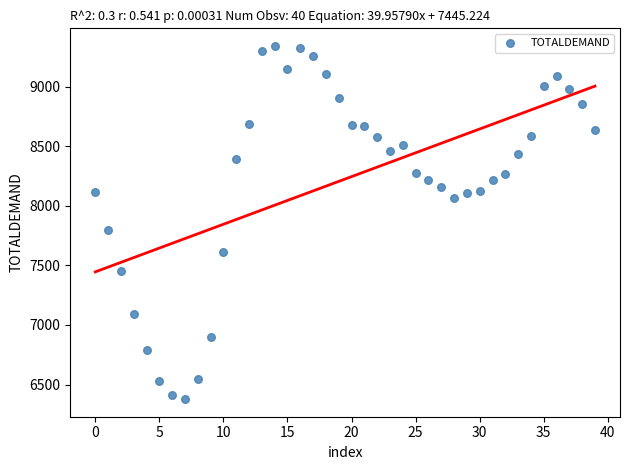

What is the range of Y values (max minus min)?

2961.8